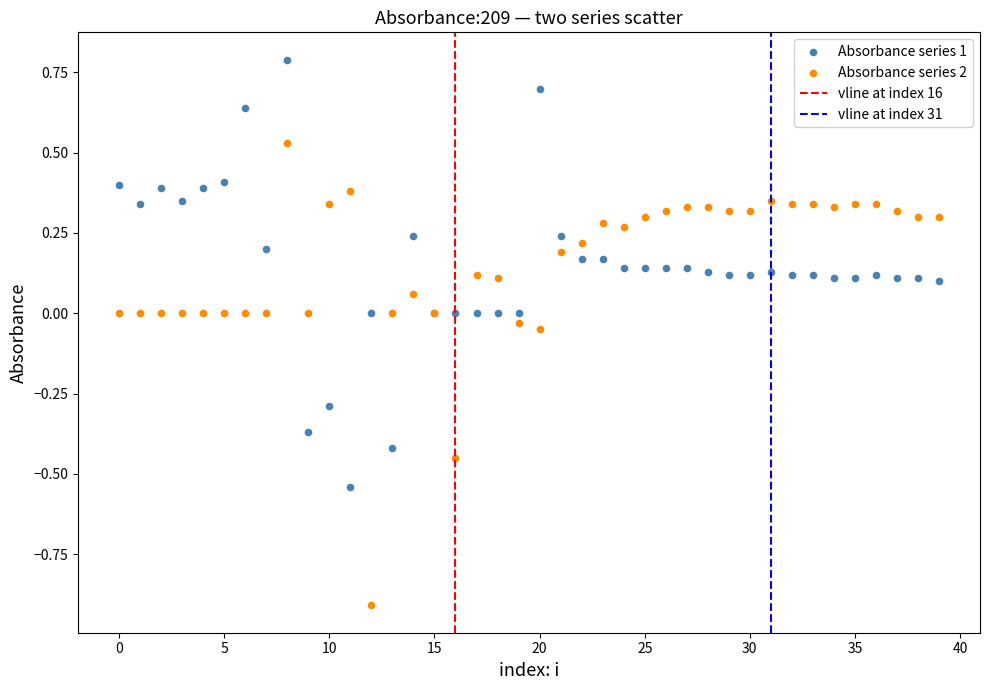

Which series has the widest spread of Y values?

Absorbance series 2